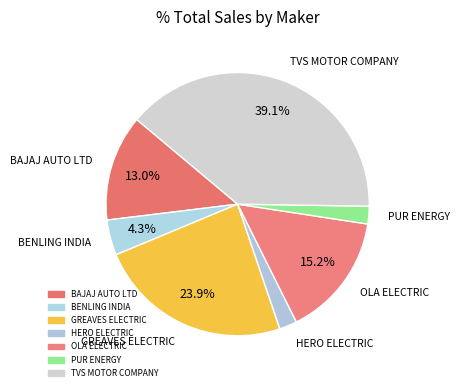

What is the smallest slice in the pie chart?

HERO ELECTRIC